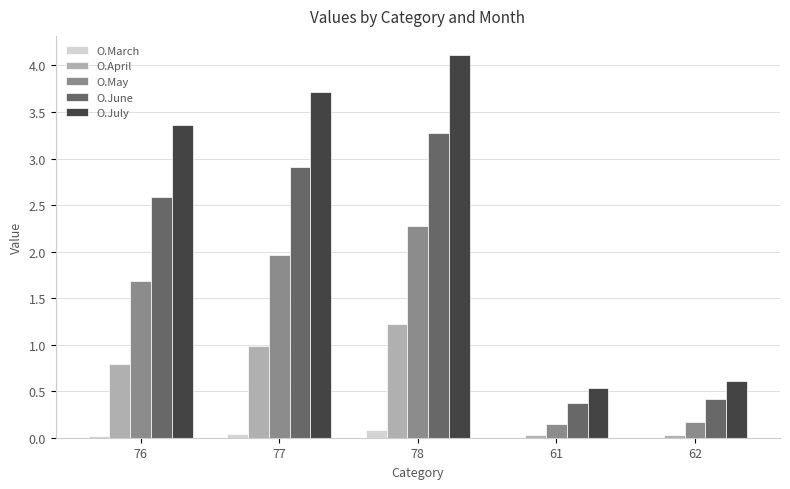

Is the value of O.July at 78 greater than the value of O.June at 78?

Yes